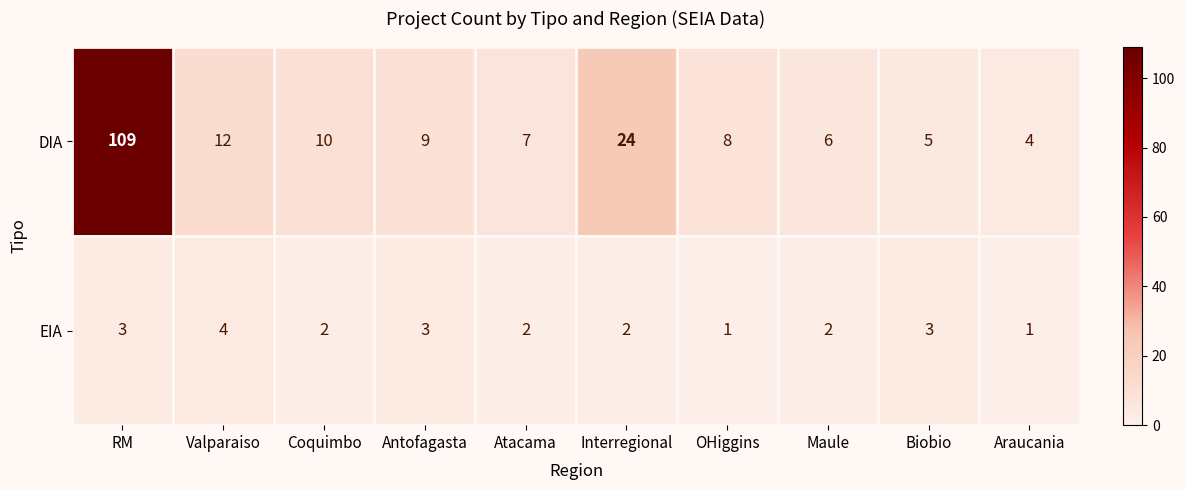

Is it true that EIA equals 4 at Biobio?

False